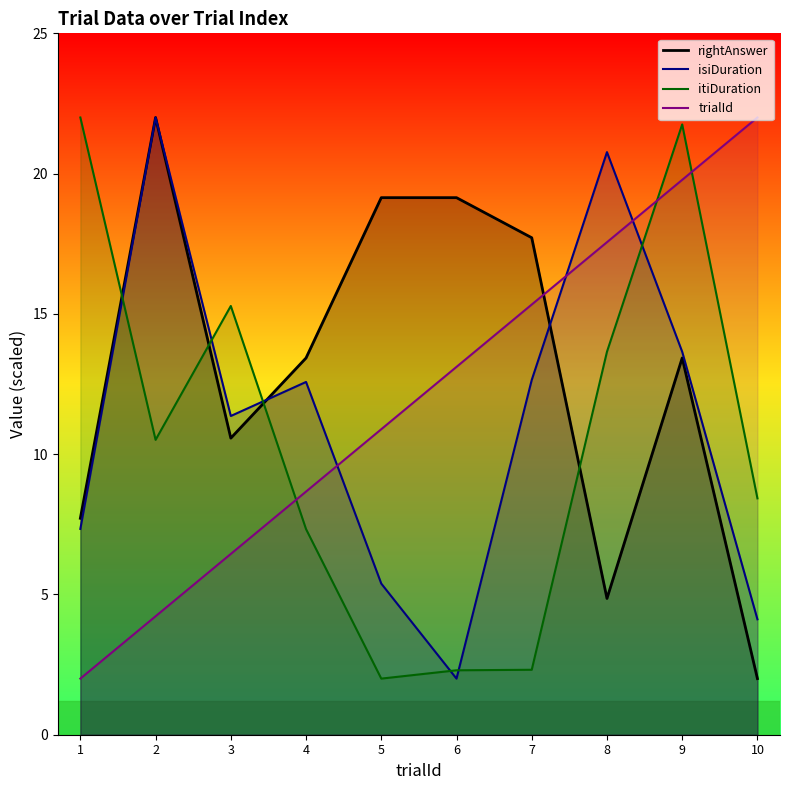

What is the smallest value displayed?

2.0